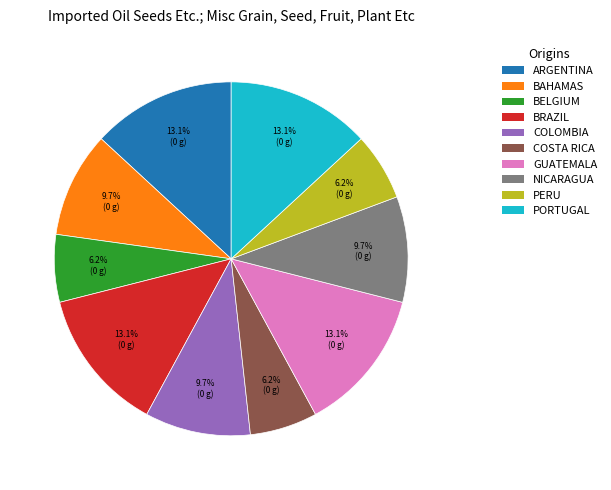

What is the ratio of the value at COLOMBIA to the value at BELGIUM?

1.6